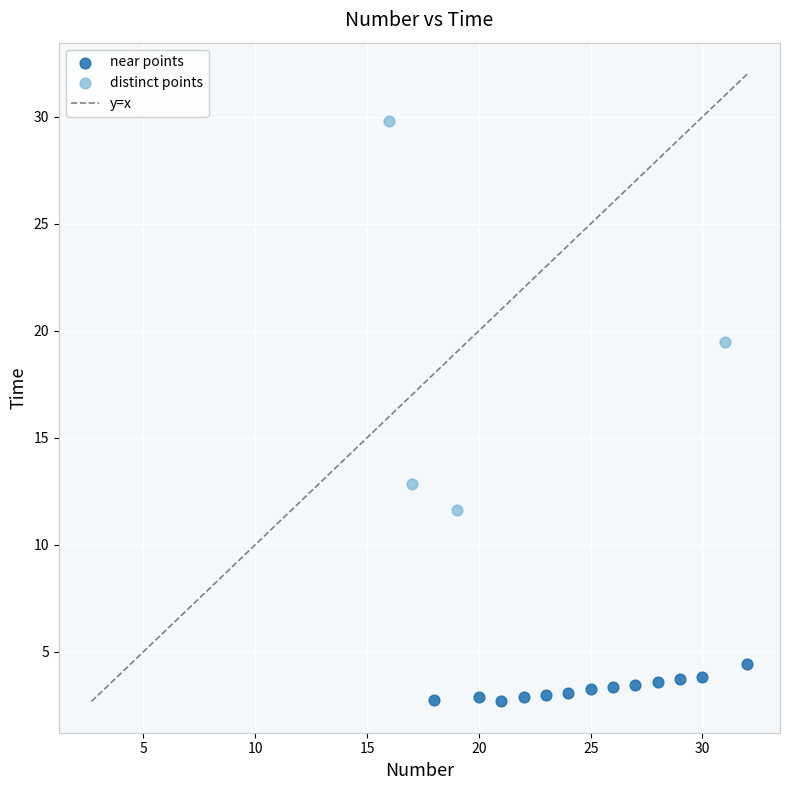

Which series reaches the maximum Y coordinate?

distinct points